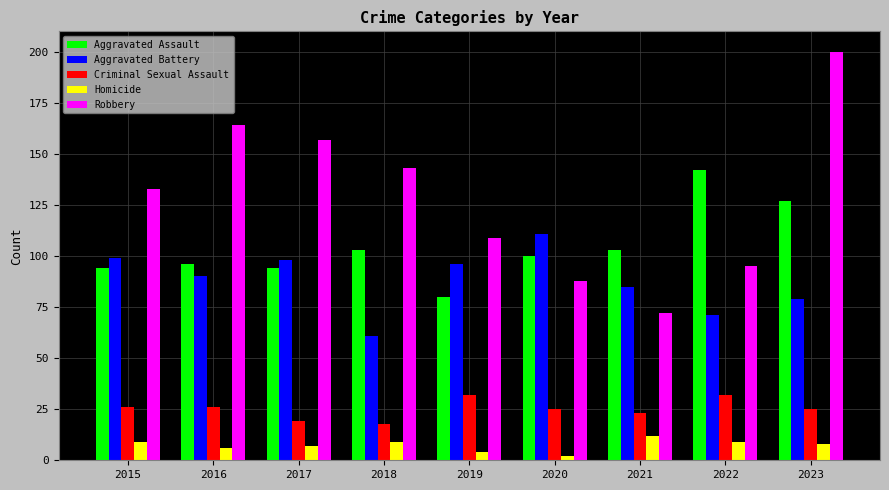

What is the approximate value of Aggravated Battery at 2016, to the nearest 10?

90